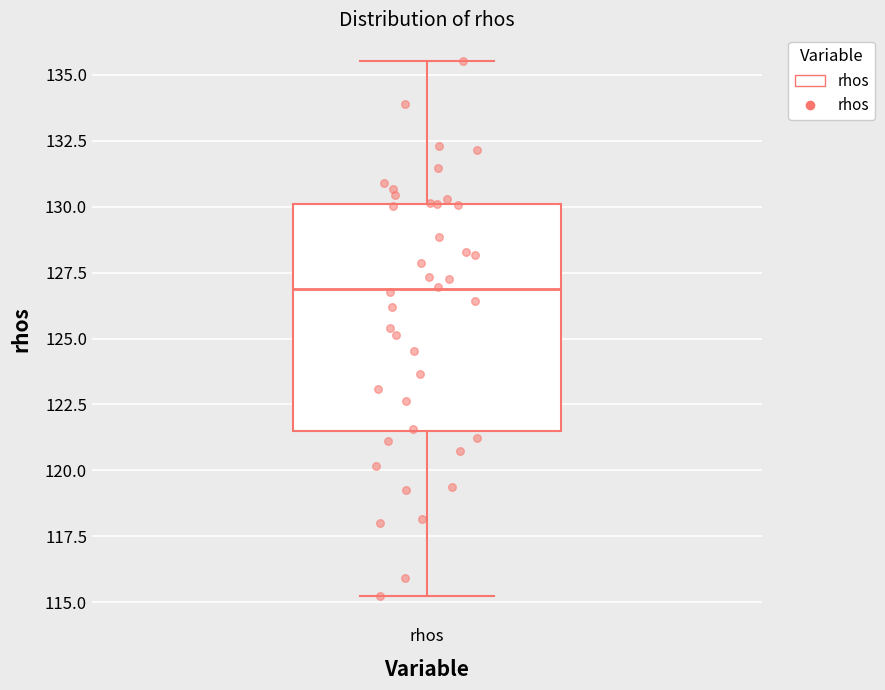

Read this box plot against the y-axis: the position of the median line, the range covered by the box, and the ends of both whiskers. The values are not printed on the chart, so give them approximately, as read against the axis.

median 127.0, box 121.5 to 130.0, whiskers 115.0 to 135.5